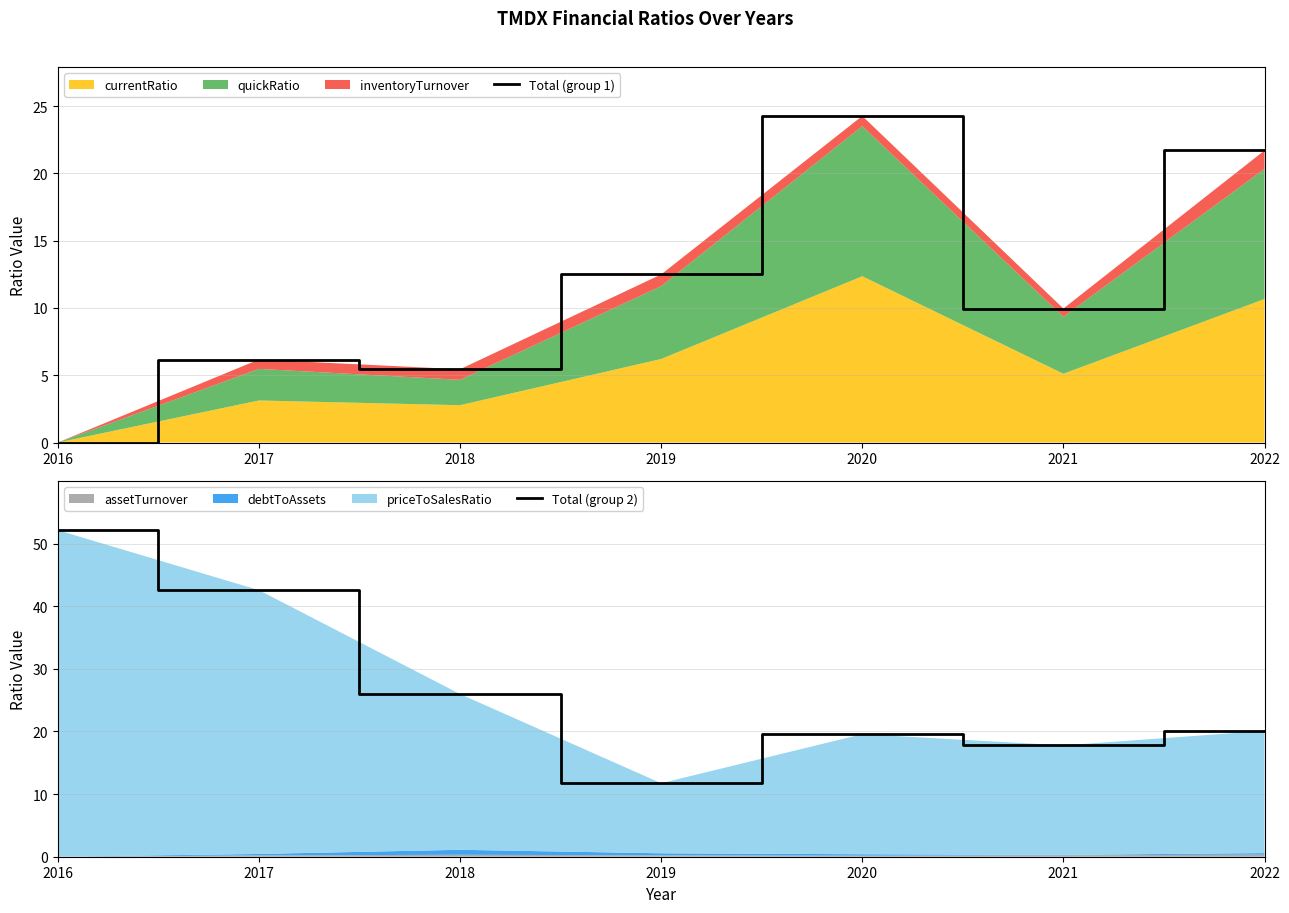

Reading left to right, what are all the values shown in this chart?

Total (group 1): 2016=0.0	2017=6.2	2018=5.4	2019=12.5	2020=24.3	2021=10.0	2022=21.7
Total (group 2): 2016=52.1	2017=42.6	2018=26.0	2019=11.7	2020=19.6	2021=17.8	2022=20.1